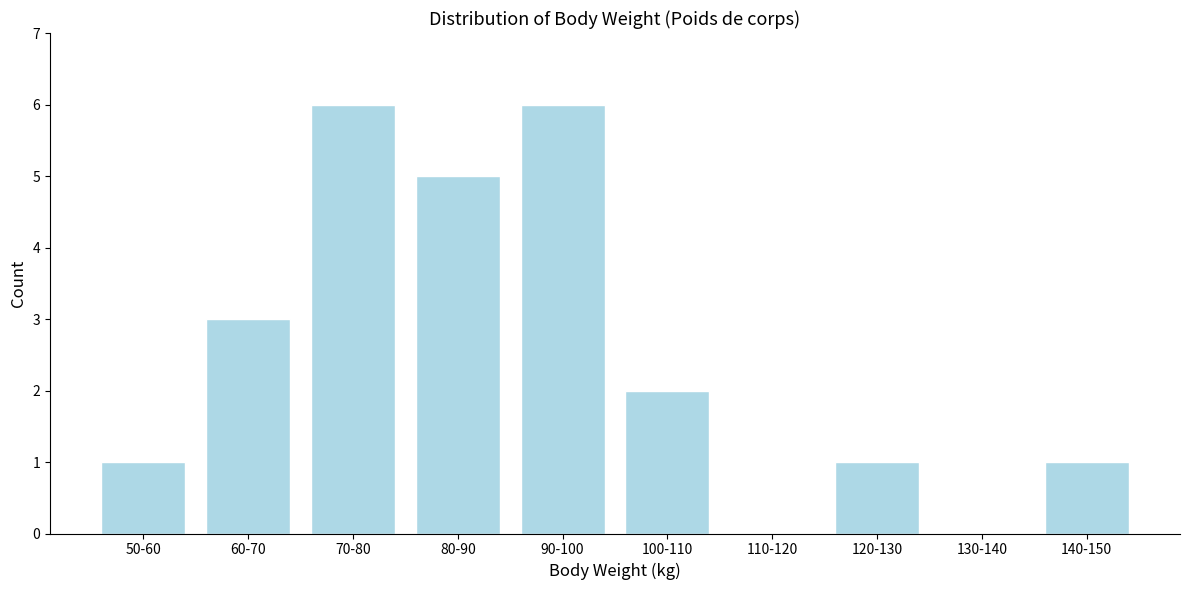

Reading right to left, what are all the values shown in this chart?

140-150=1	130-140=0	120-130=1	110-120=0	100-110=2	90-100=6	80-90=5	70-80=6	60-70=3	50-60=1